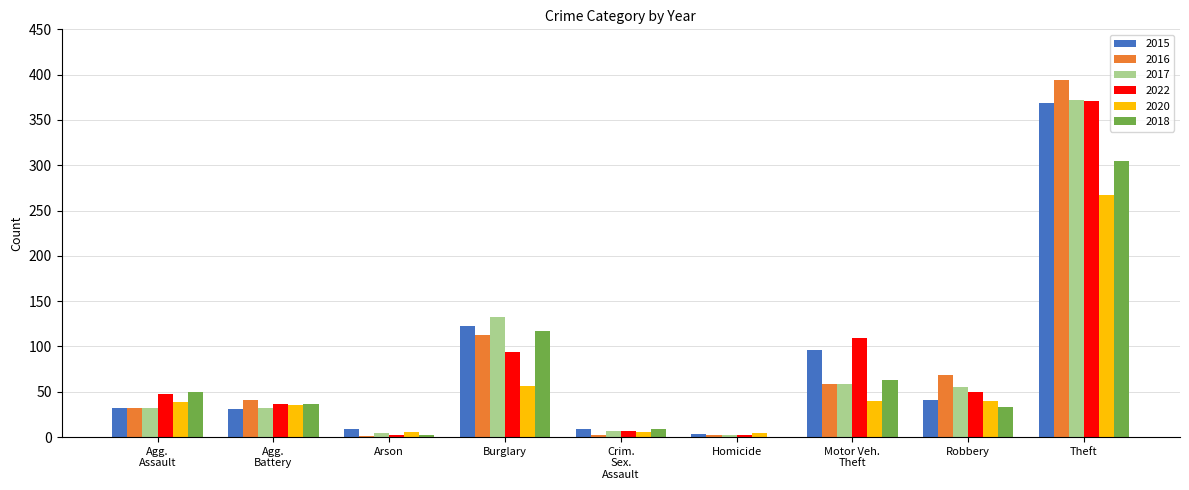

At which category is the sum across all series the highest?

Theft